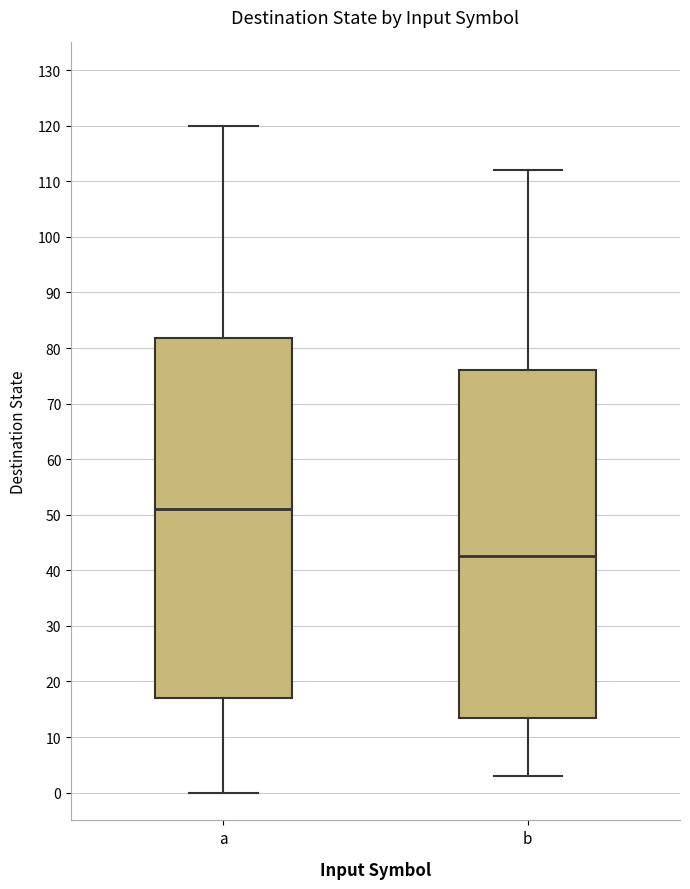

Which box is the tallest, from its lower edge to its upper edge?

a